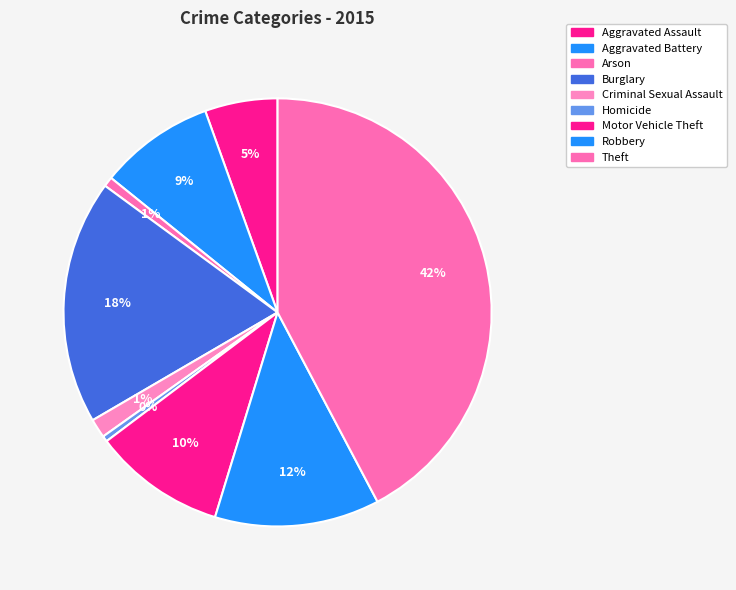

To the nearest percent, what portion does Burglary represent?

18%